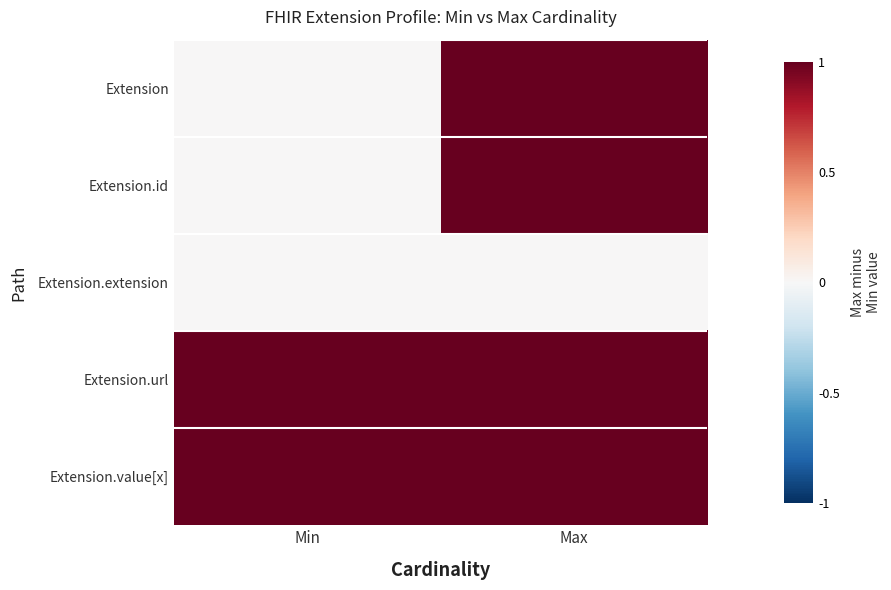

What is the spread (max minus min) of values at Min?

1